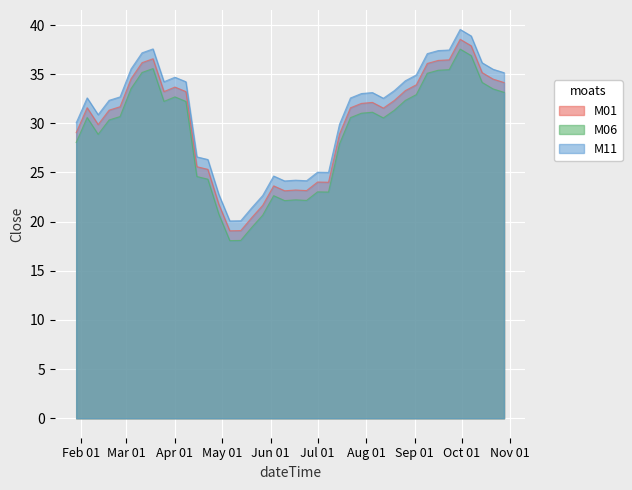

True or false: M11 and M06 intersect in this chart.

False